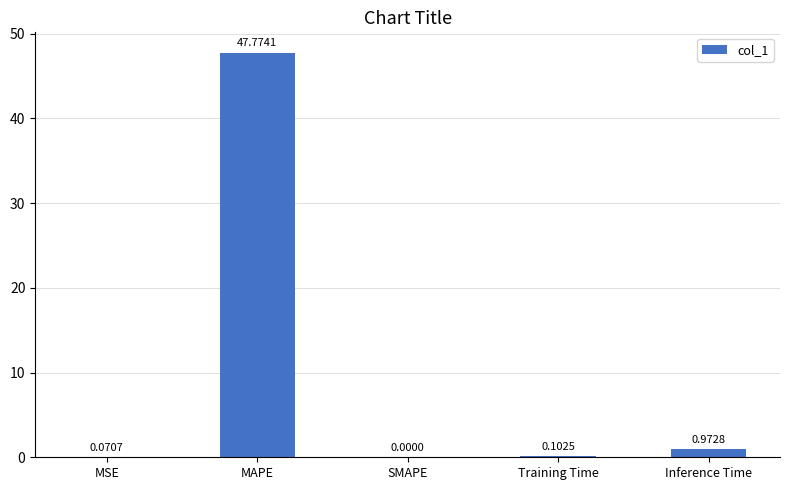

Between Inference Time and MSE, which is larger?

Inference Time